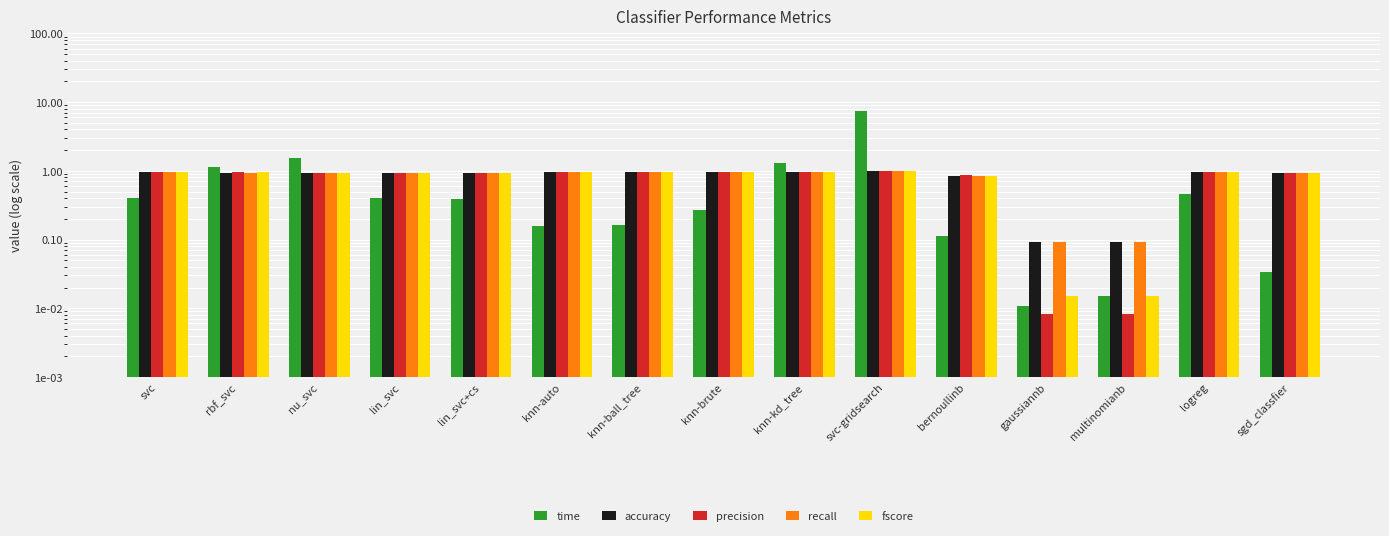

What is the spread (max minus min) of values at lin_svc?

0.5